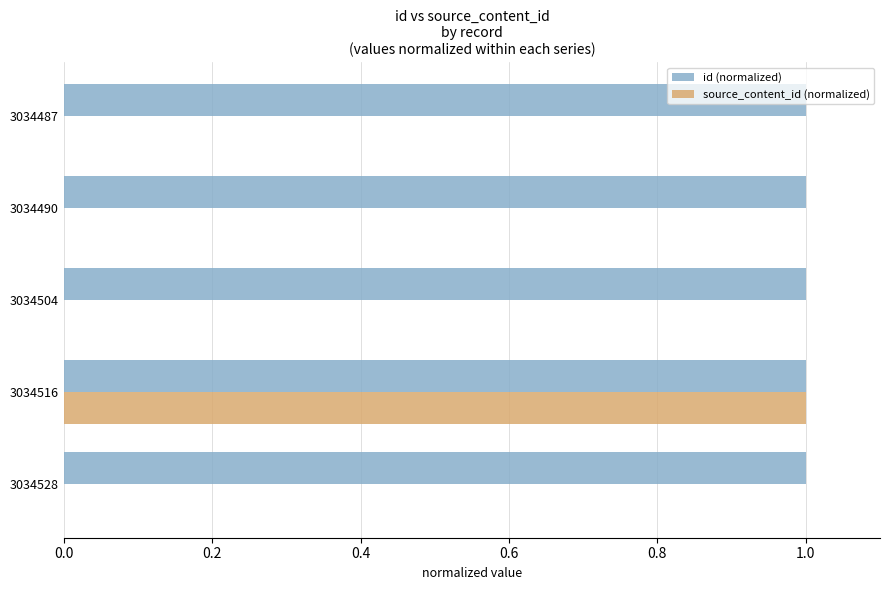

Is it true that id (normalized) equals 1.0 at 3034487?

True